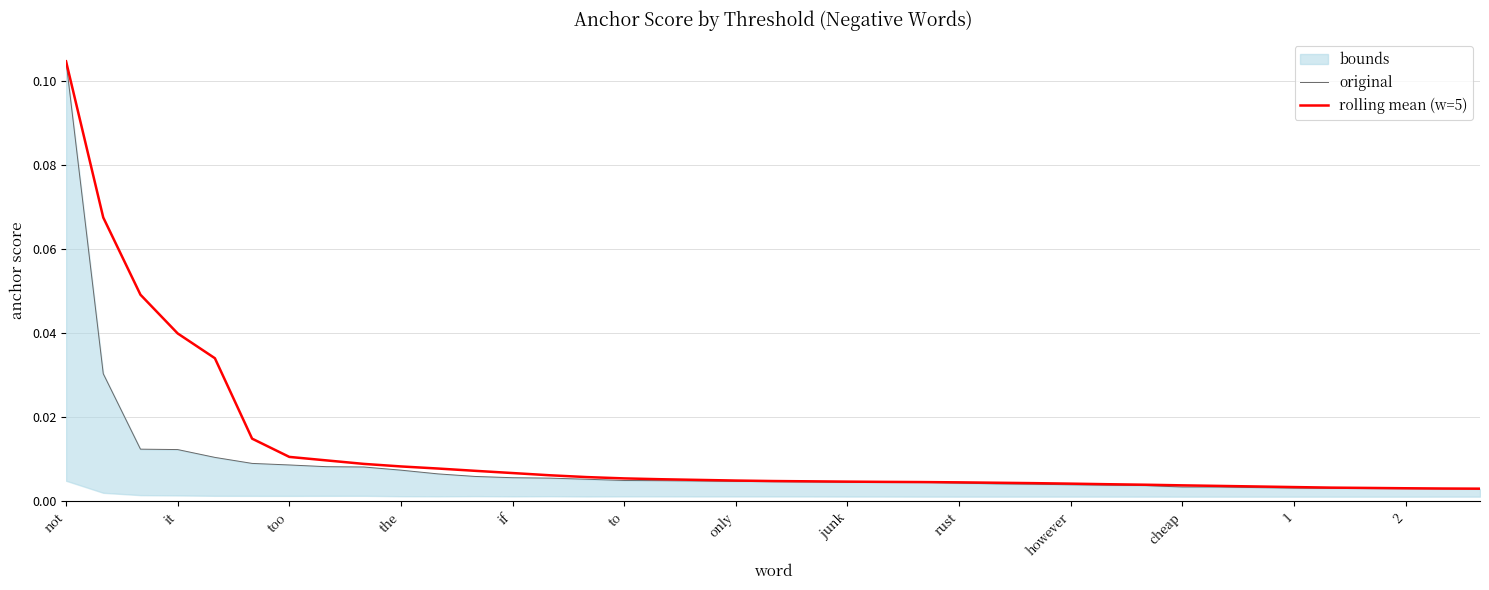

Which category has the highest value in the rolling mean (w=5) series?

not